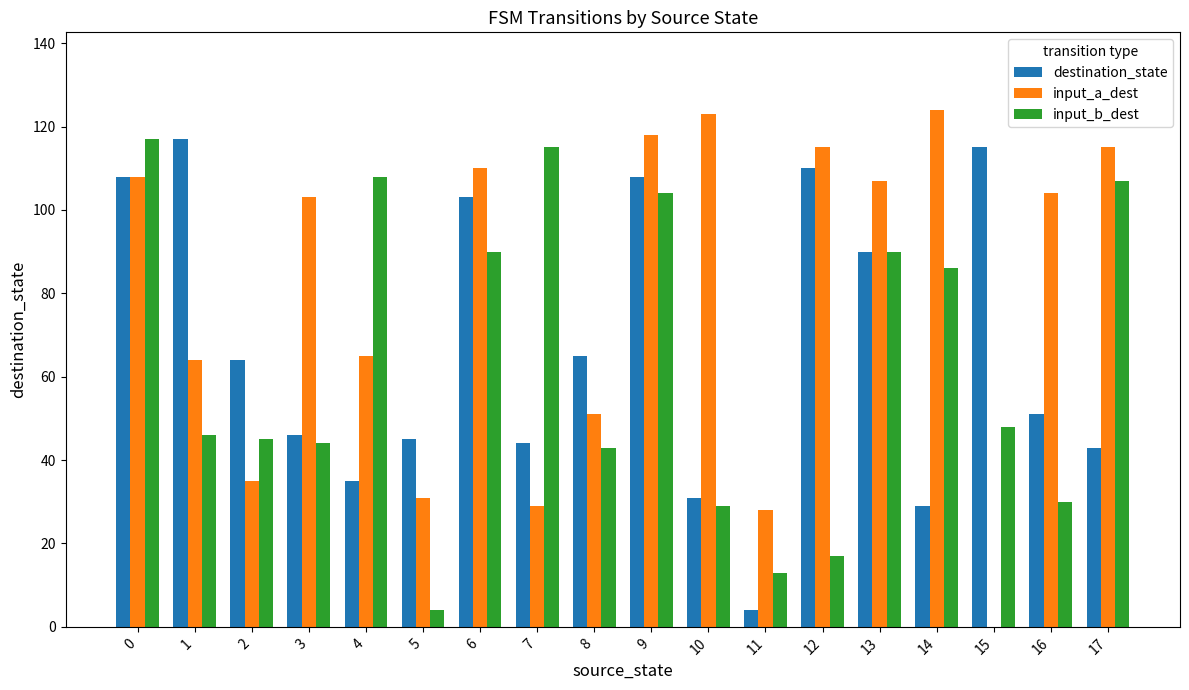

What is the total value across all series at 16?

185